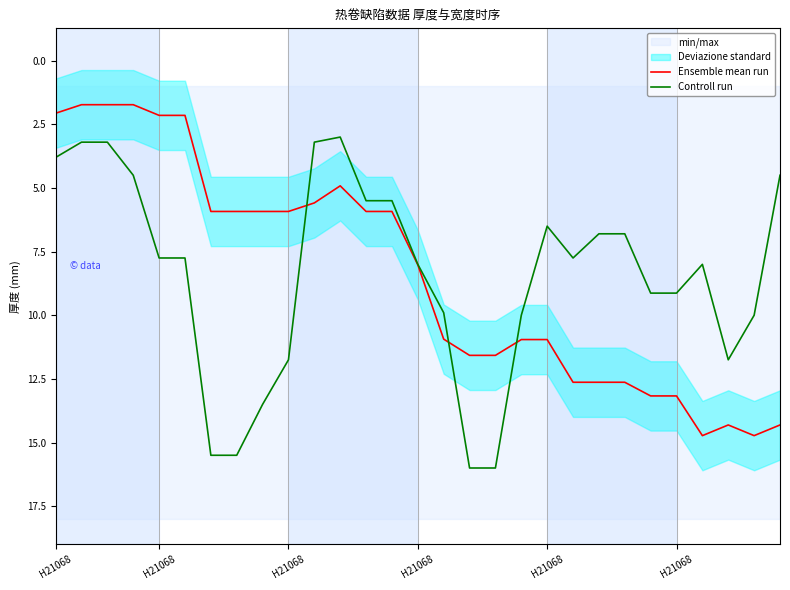

What is the smallest value displayed?

1.7